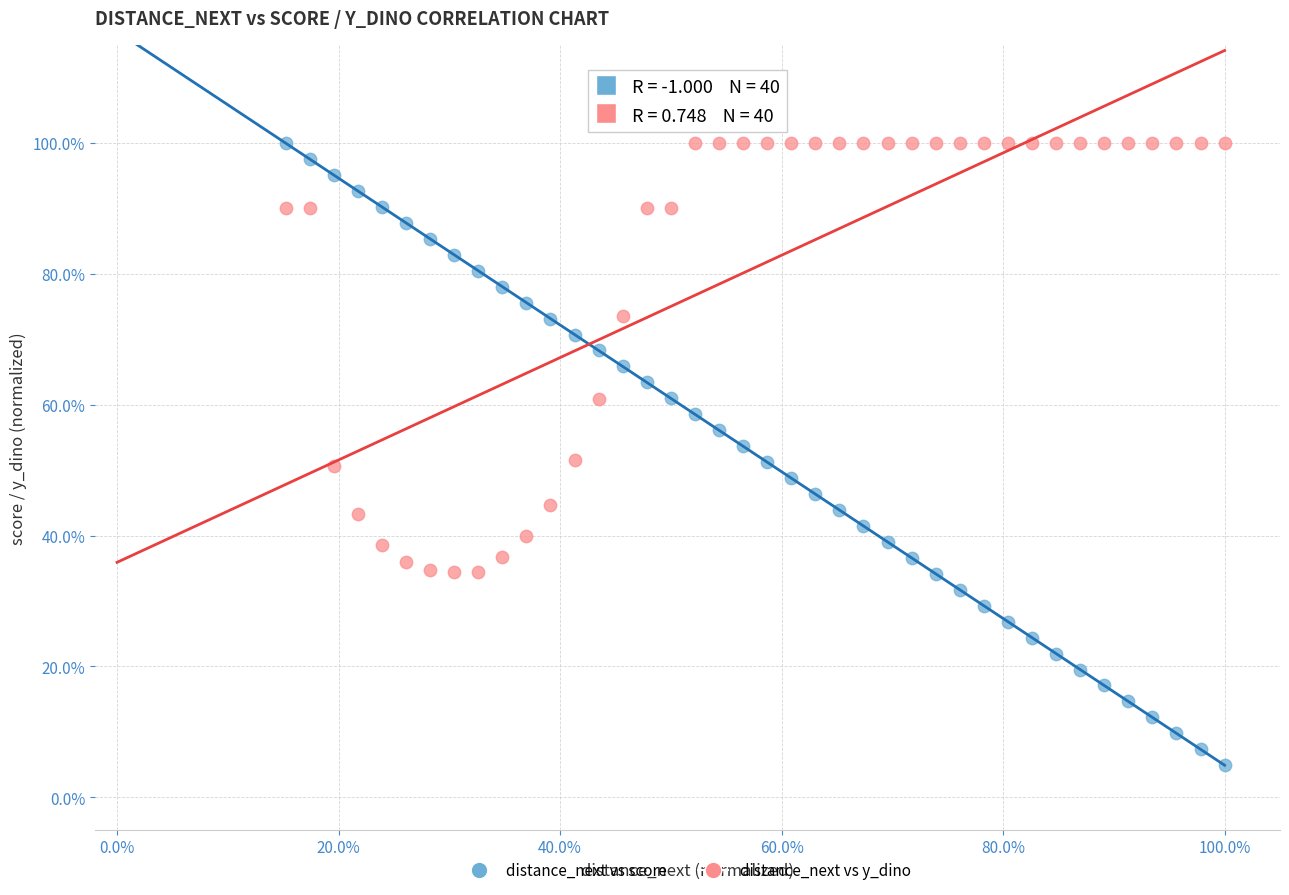

What are all the series names shown in the legend?

distance_next vs score, distance_next vs y_dino